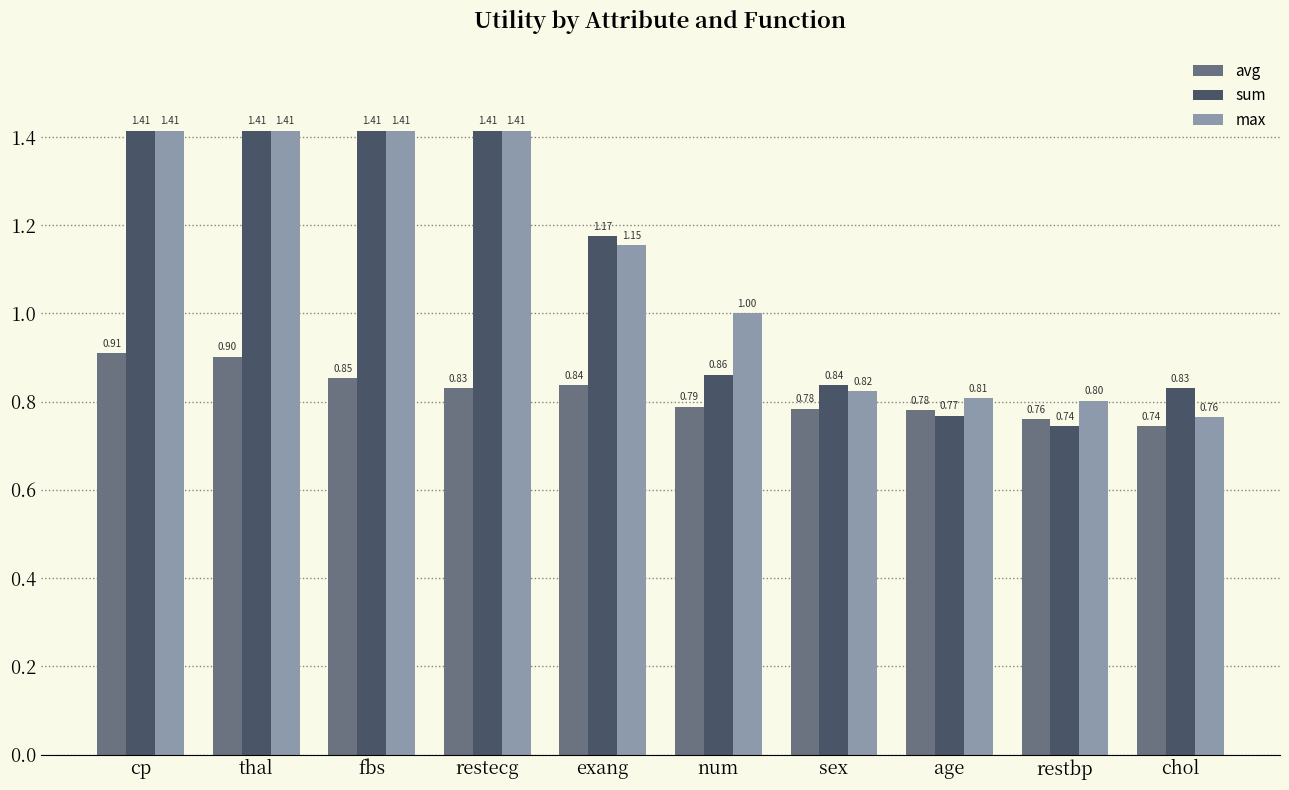

Which series changed the most between fbs and restbp?

sum